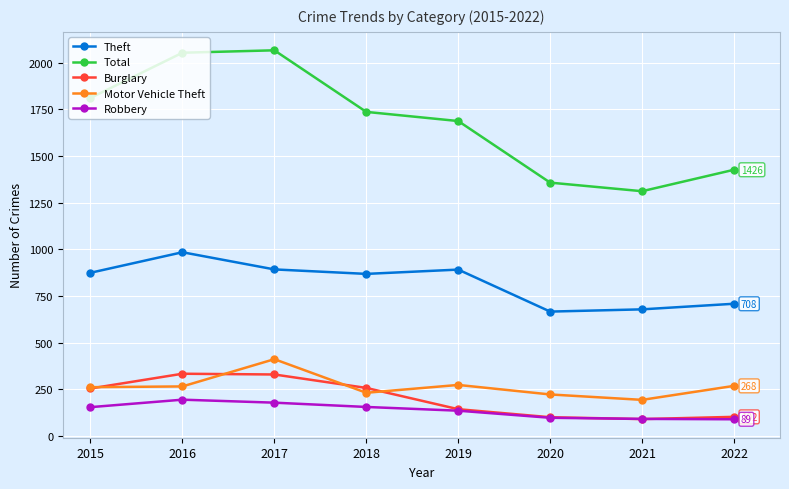

In Burglary, how many points are lower than both neighbors (excluding endpoints)?

1